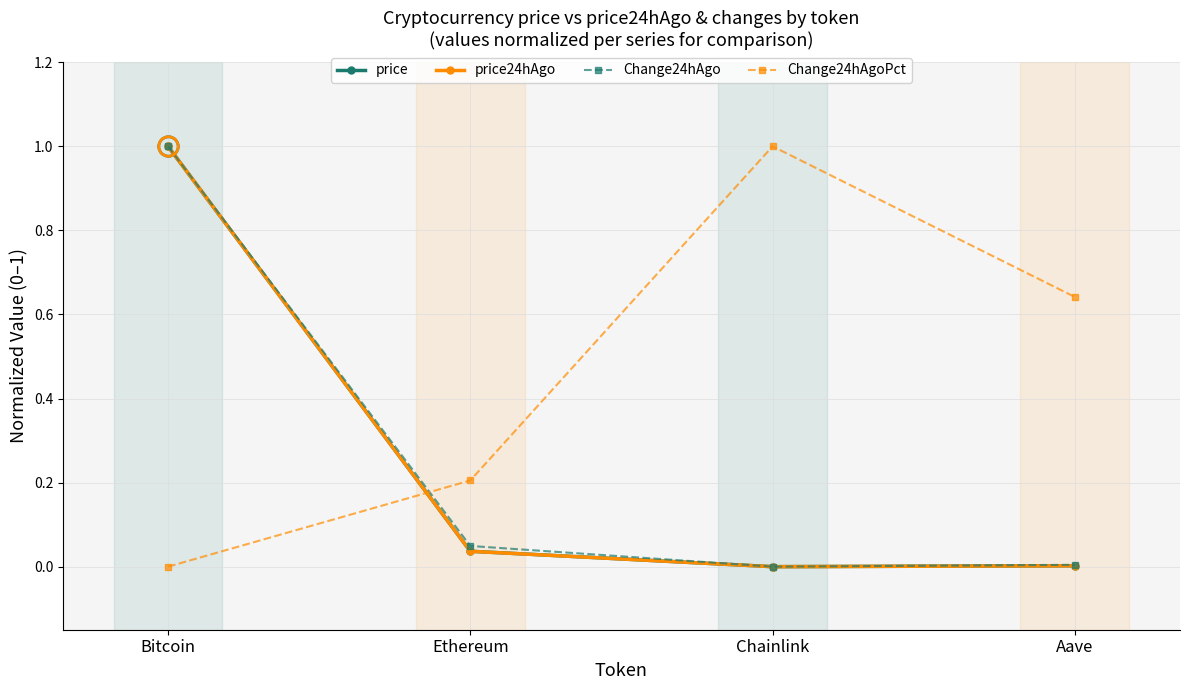

The Change24hAgo series shows 0.0 at Aave. True or false?

True